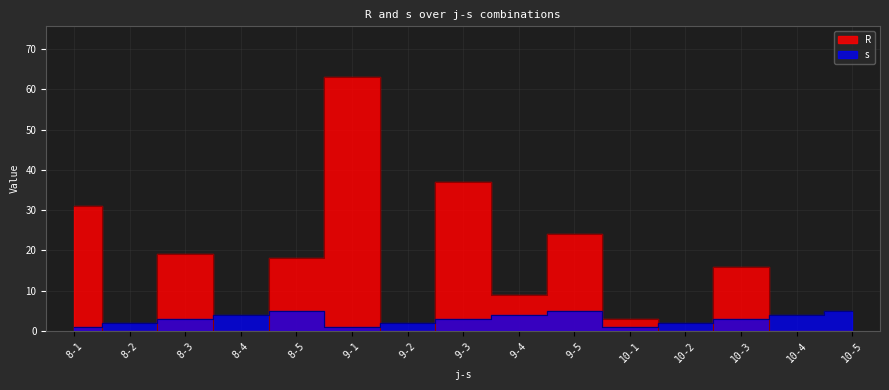

At which label does R reach its minimum?

8-2